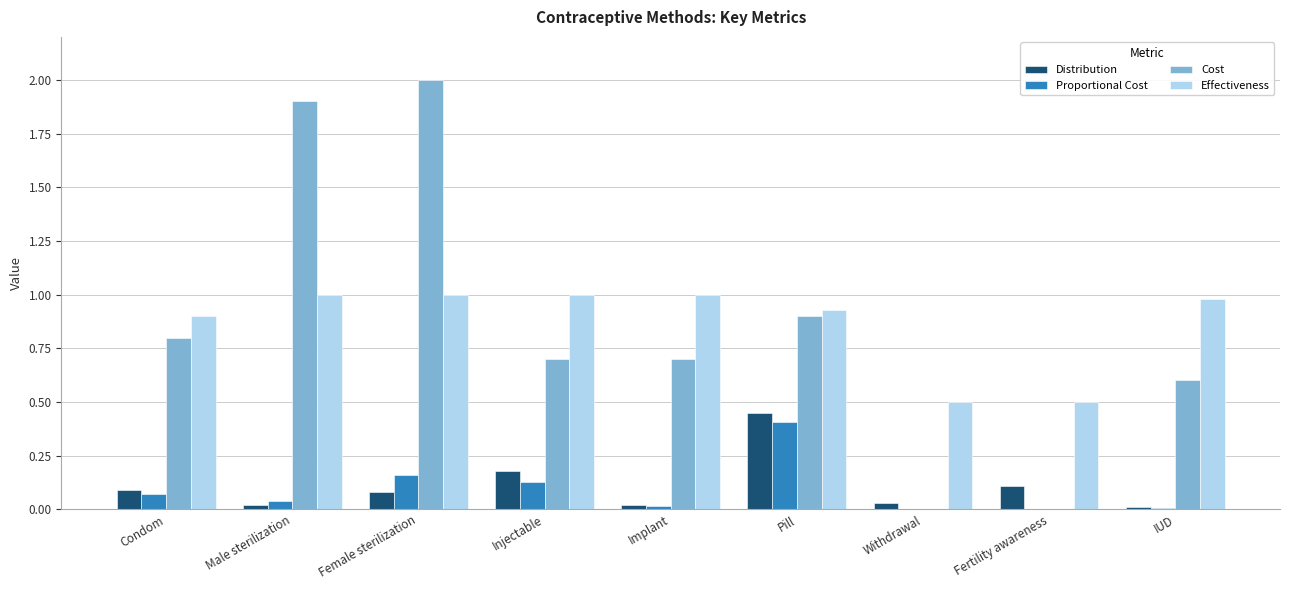

At which category is the sum across all series the highest?

Female sterilization